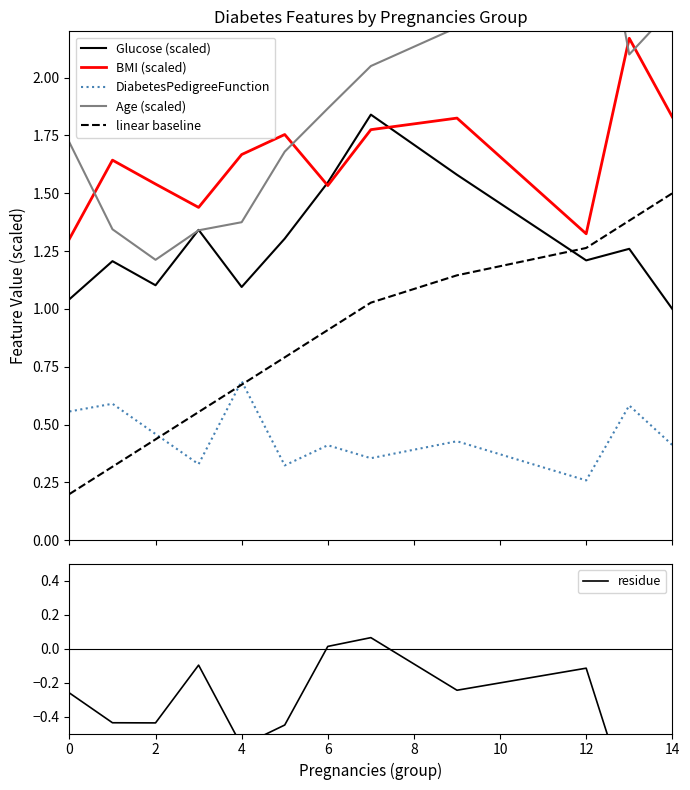

True or false: residue and BMI (scaled) intersect in this chart.

False